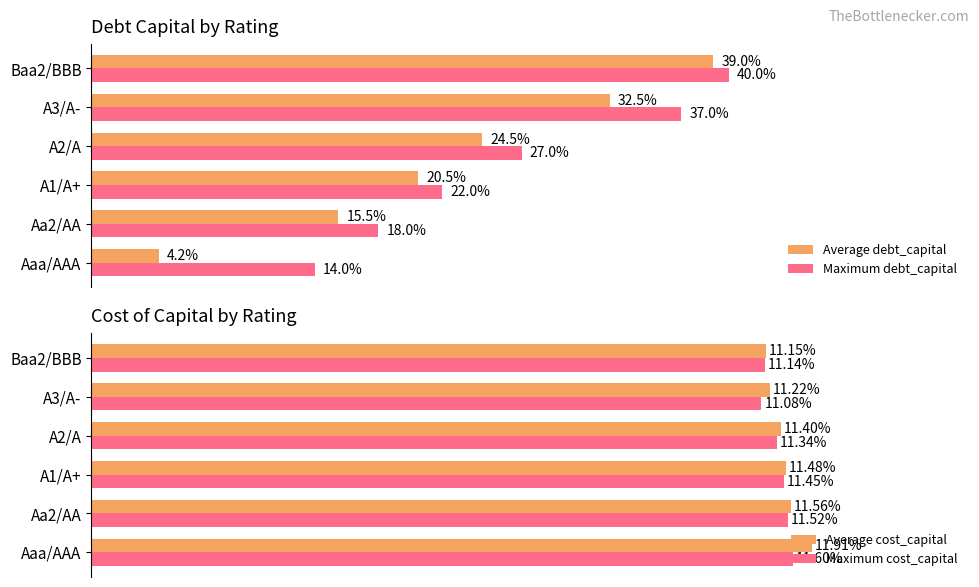

Reading left to right, list all the values displayed in this chart.

Average debt_capital: 0.0	0.2	0.2	0.2	0.3	0.4
Maximum debt_capital: 0.1	0.2	0.2	0.3	0.4	0.4
Average cost_capital: 0.1	0.1	0.1	0.1	0.1	0.1
Maximum cost_capital: 0.1	0.1	0.1	0.1	0.1	0.1